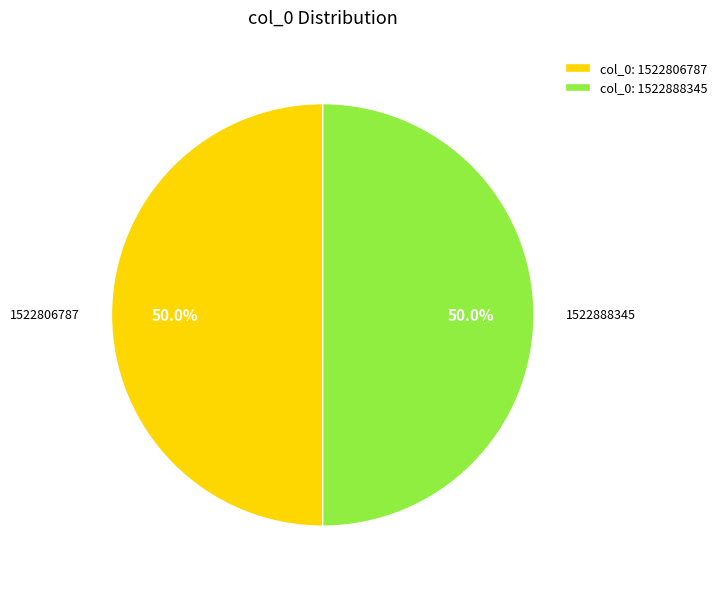

Do col_0: 1522806787 and col_0: 1522888345 together represent more than half of the pie?

Yes